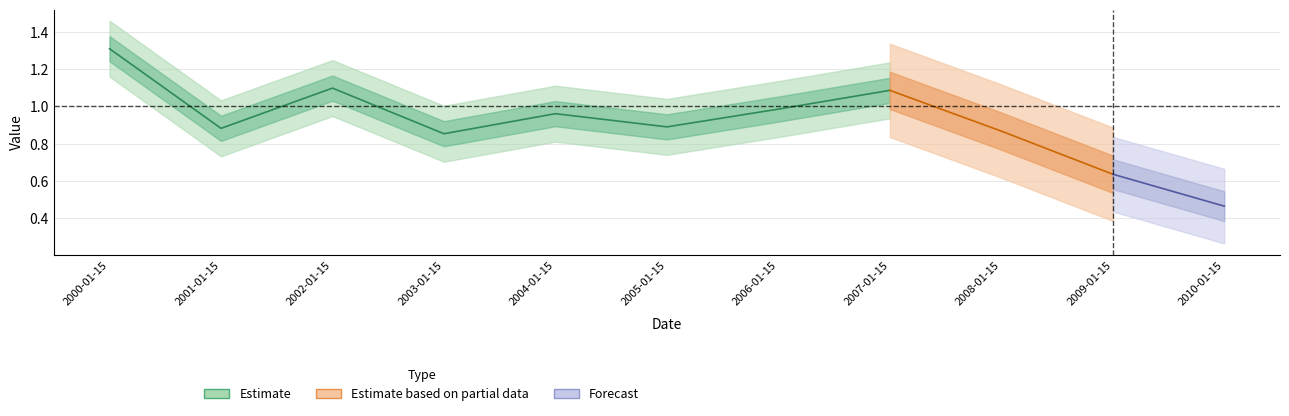

What is the difference between the values at 2009-01-15 and 2001-01-15?

0.2